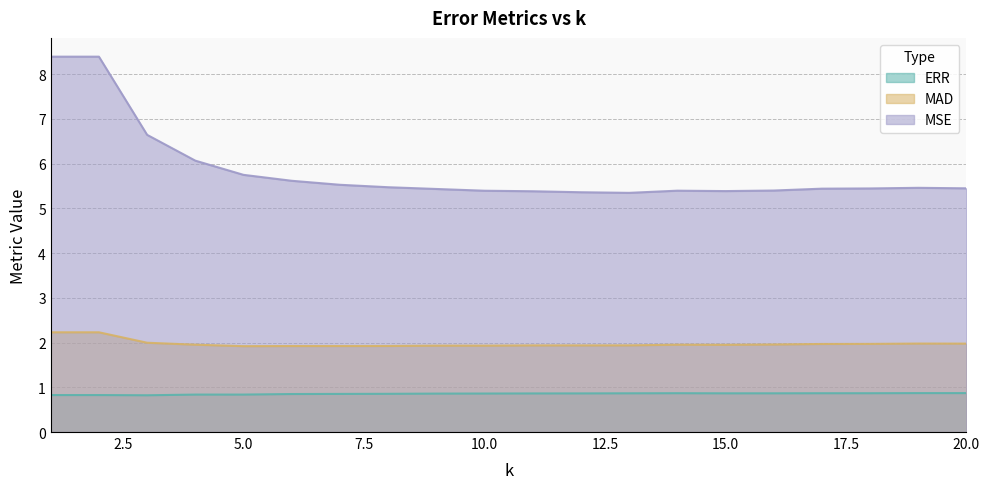

At which category does the chart reach its peak across all series?

1